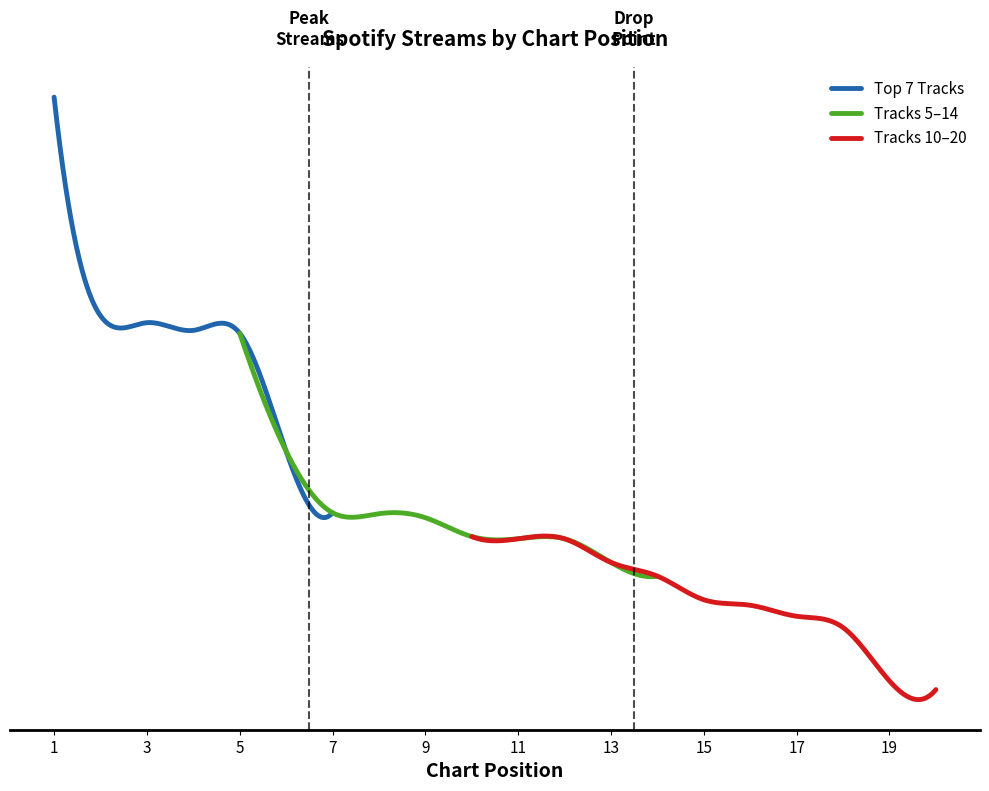

Where is the data nearest to the value 75178?

6